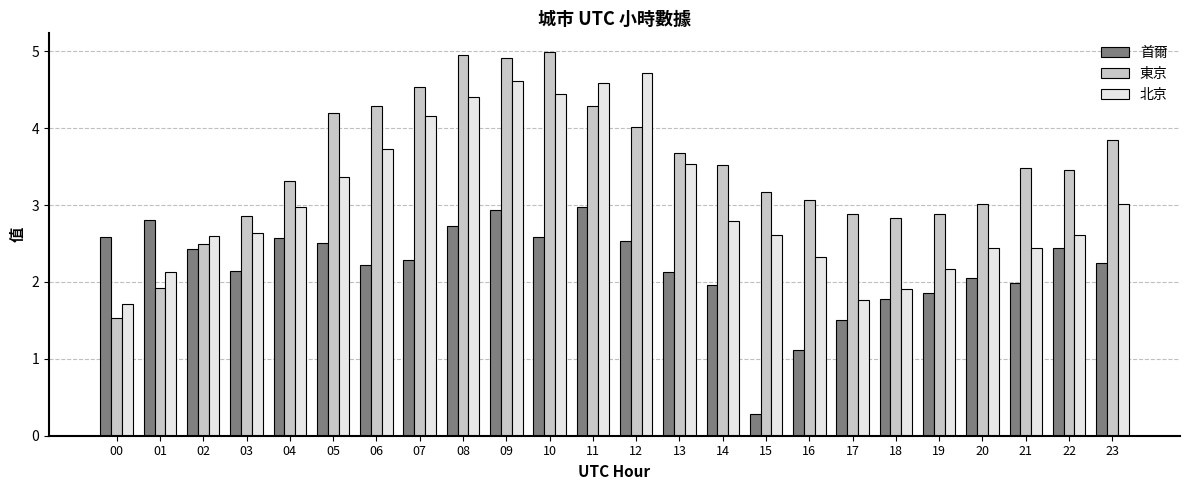

How many groups of bars are there?

24